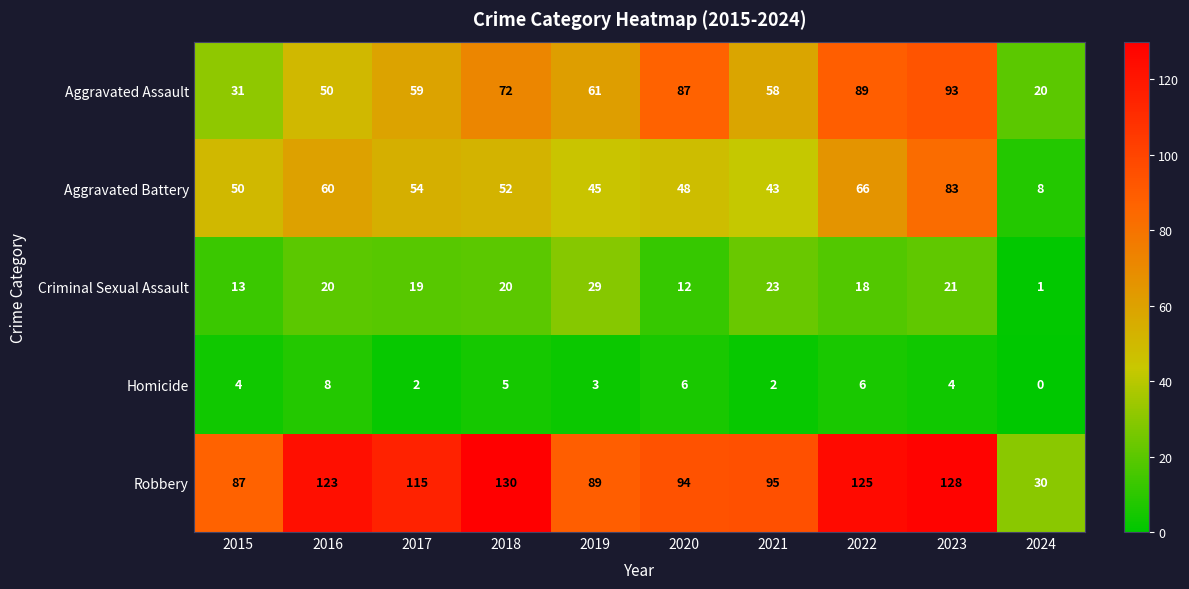

Rank the categories by Robbery value from lowest to highest.

2024, 2015, 2019, 2020, 2021, 2017, 2016, 2022, 2023, 2018